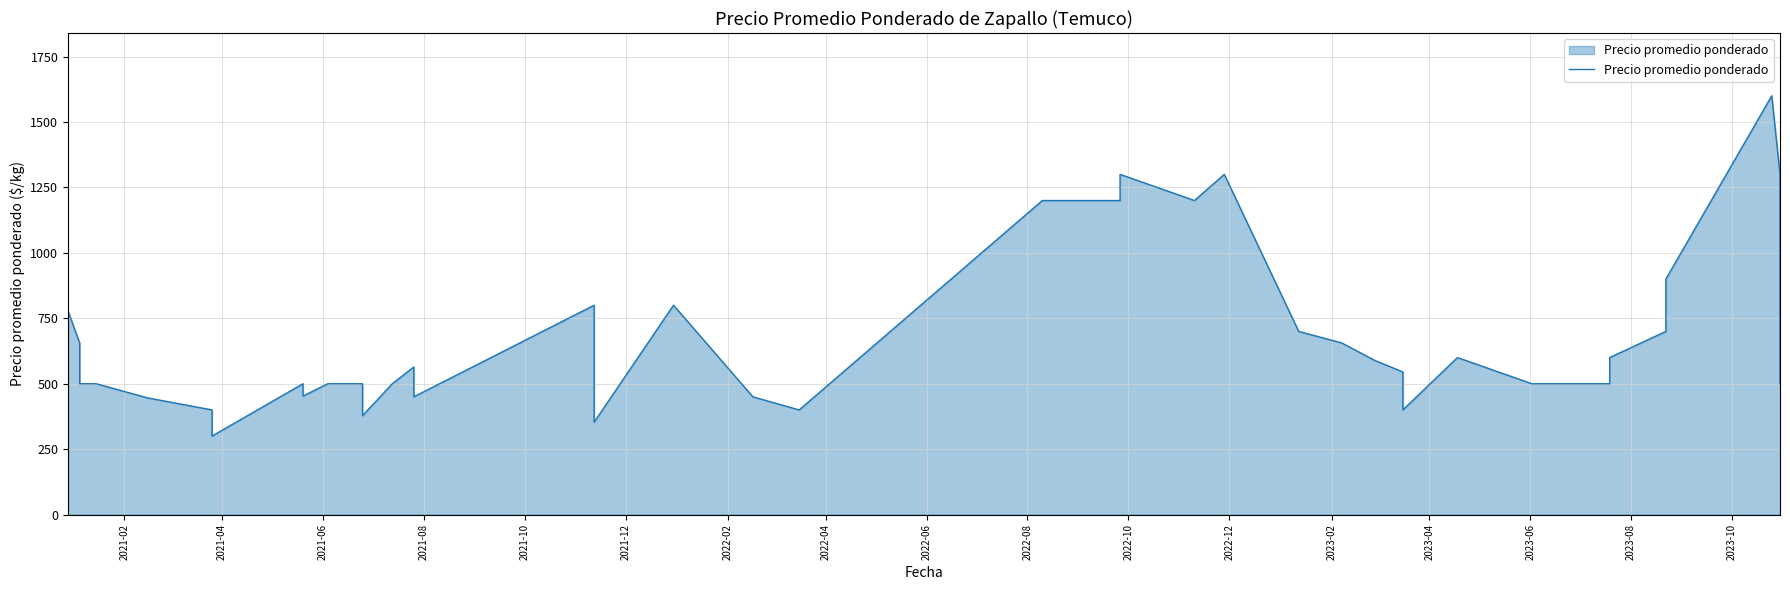

True or false: there are more than 1 points higher than both neighbors.

True